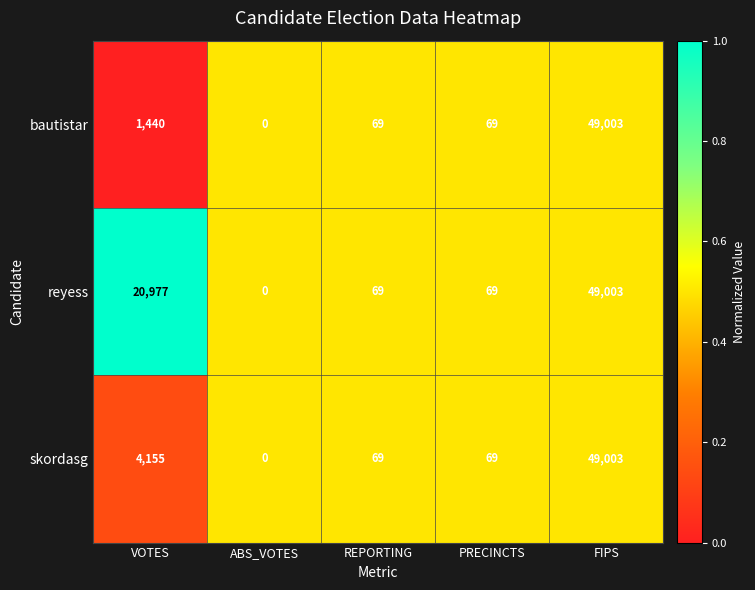

What is the difference between the bautistar values at PRECINCTS and VOTES?

1371